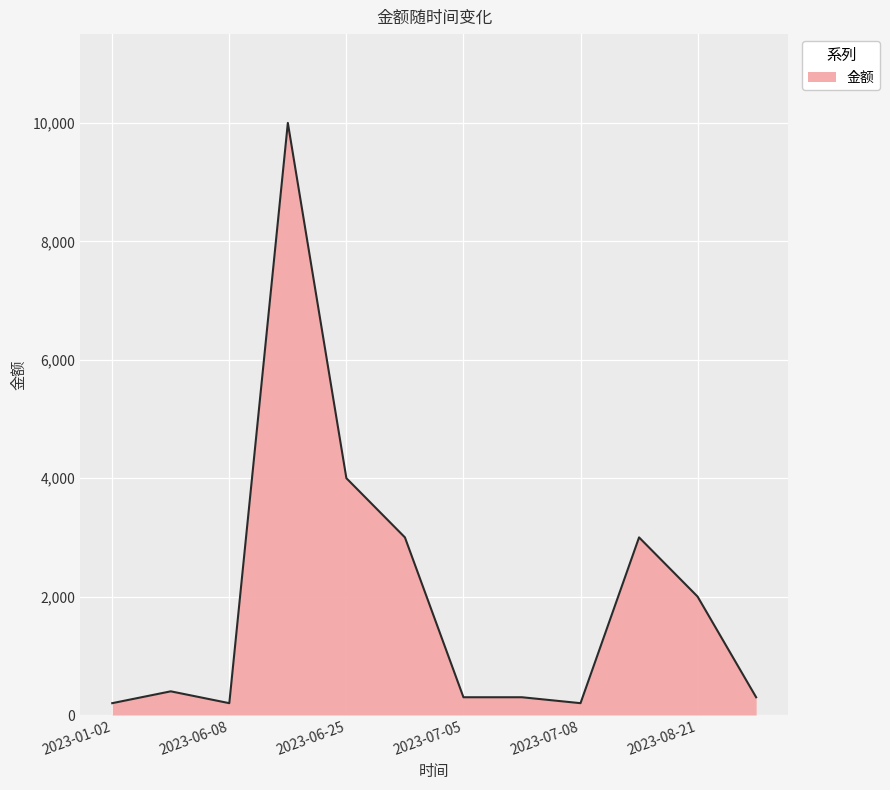

Reading left to right, list all the values displayed in this chart.

200	400	200	10000	4000	3000	300	300	200	3000	2000	300